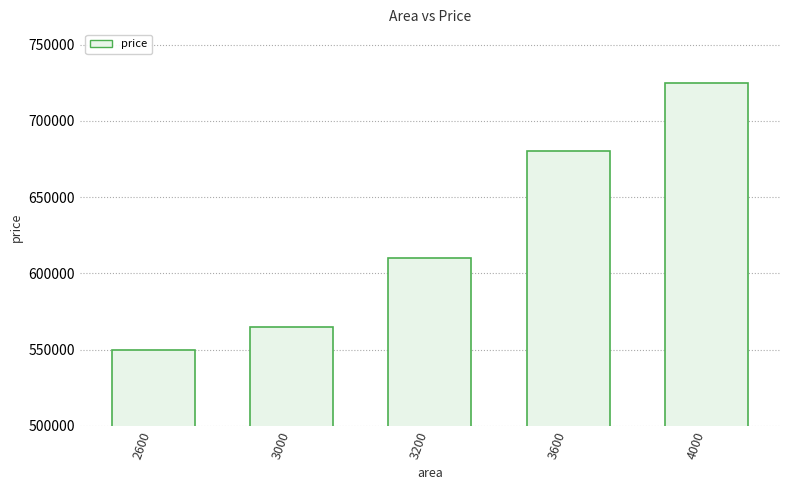

Approximately how many times larger is the value at 3200 compared to 2600?

1.1